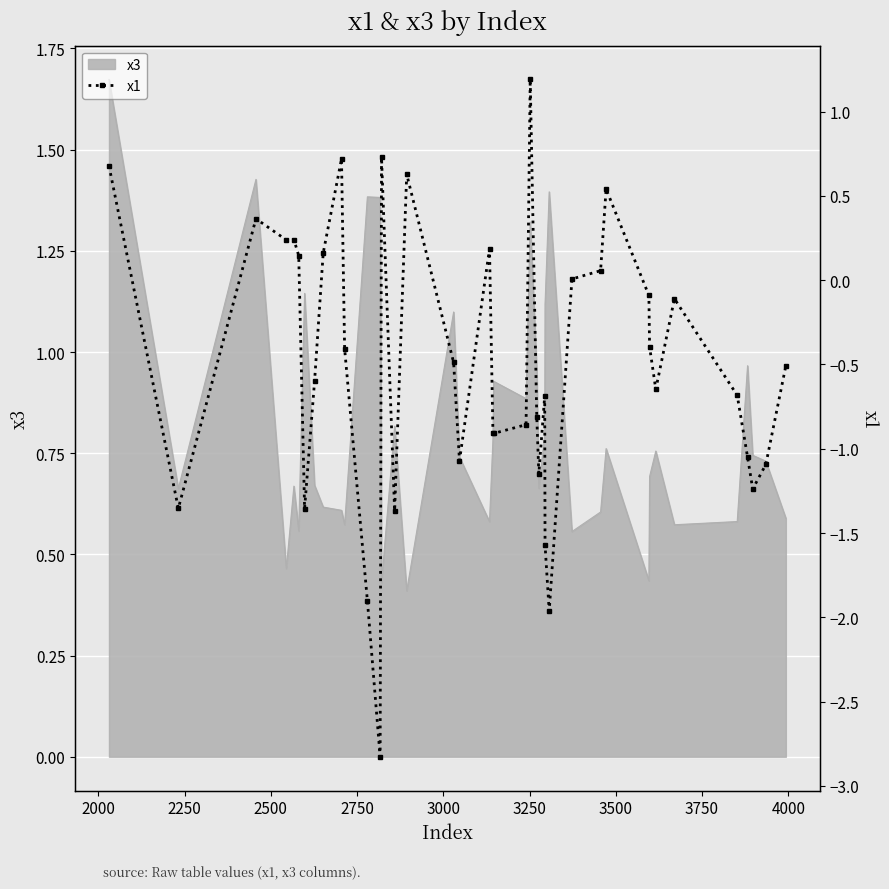

How many positive values are there?

14